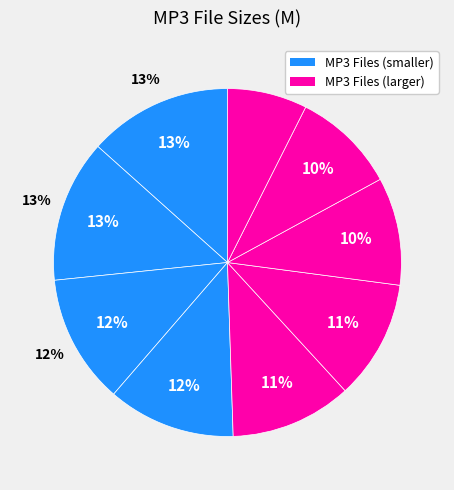

Which slice is the smallest?

09 - Last Thing At Night.mp3